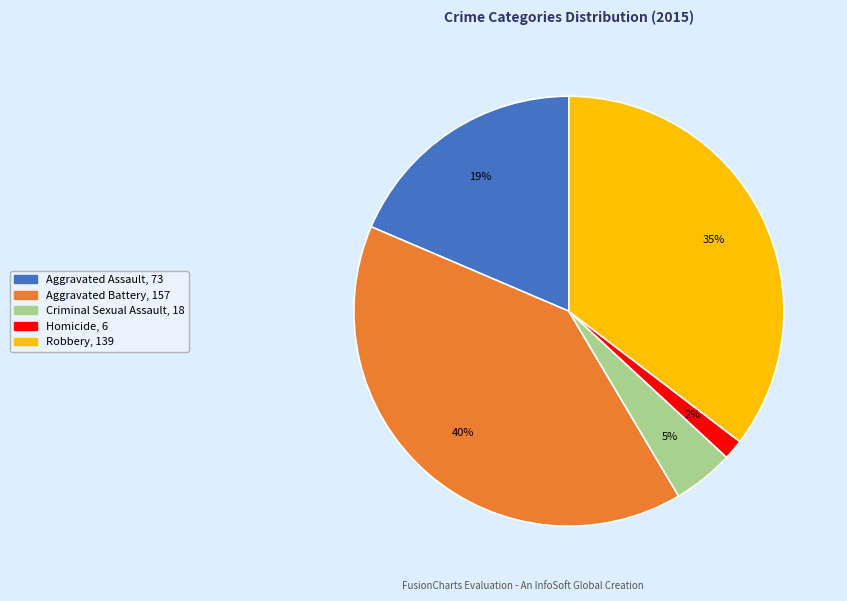

Which category has the biggest portion of the pie?

Aggravated Battery